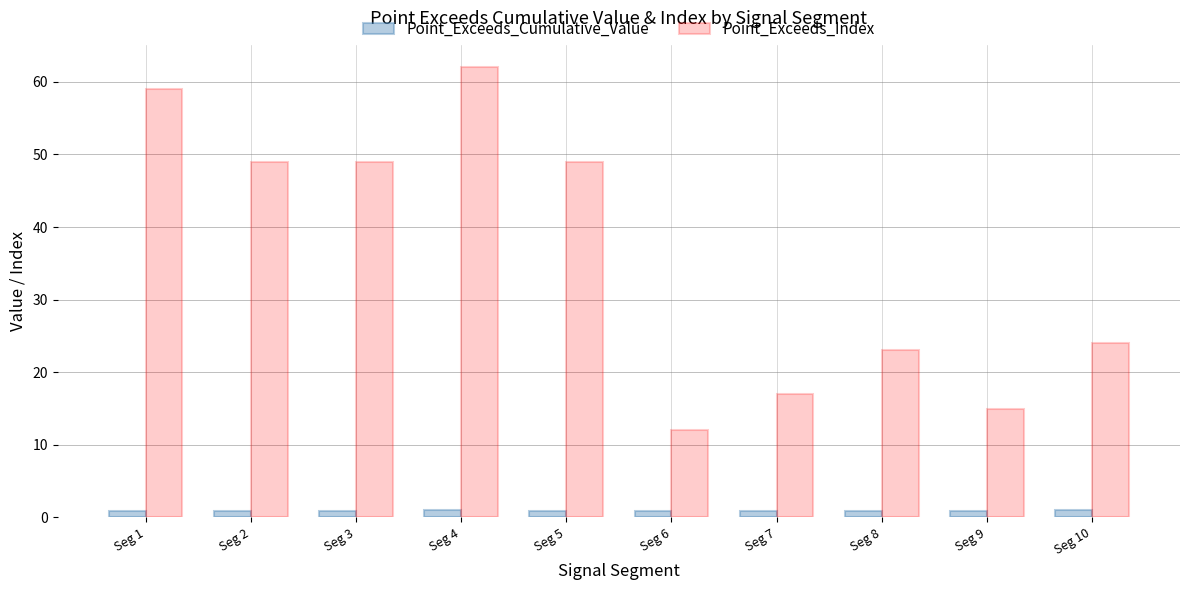

Which series has the largest total across all categories?

Point_Exceeds_Index